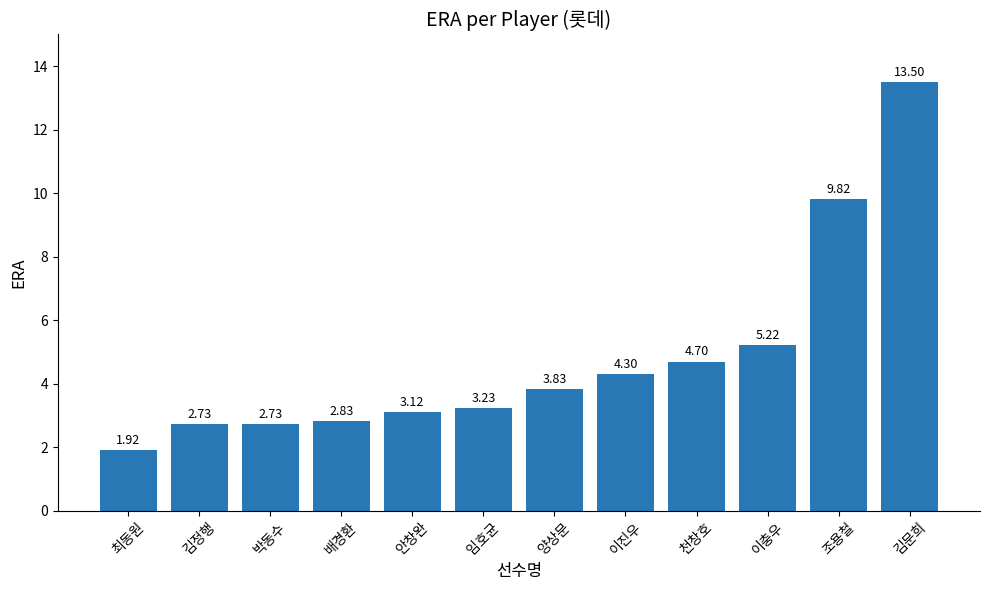

What position from the left is 천창호?

9